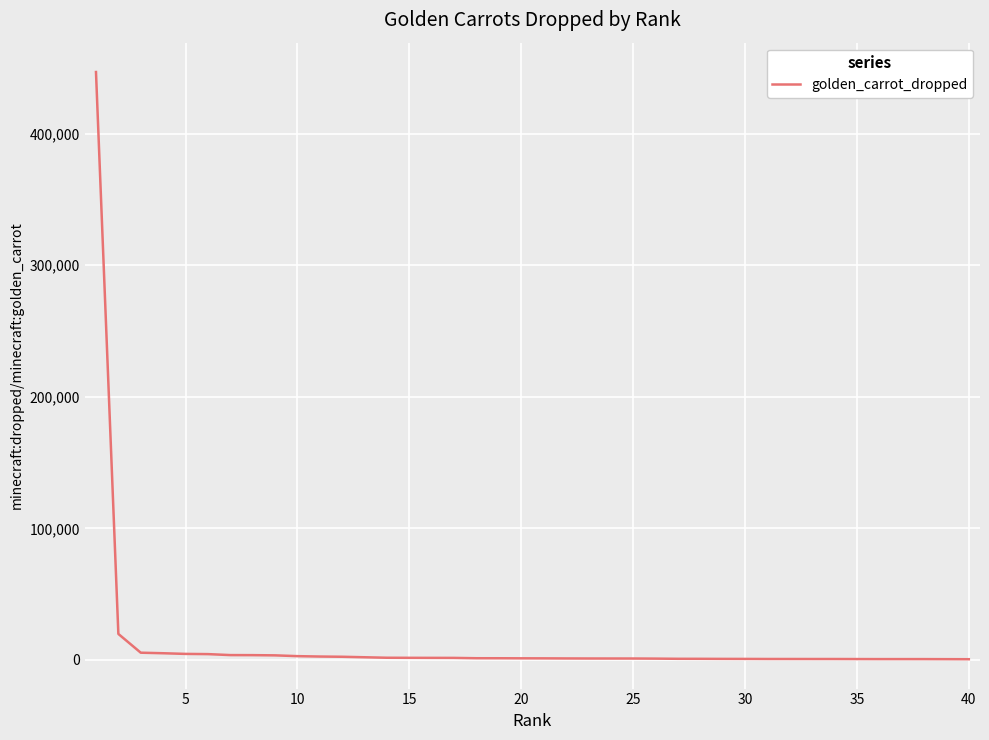

What is the difference between the maximum and minimum values?

446208